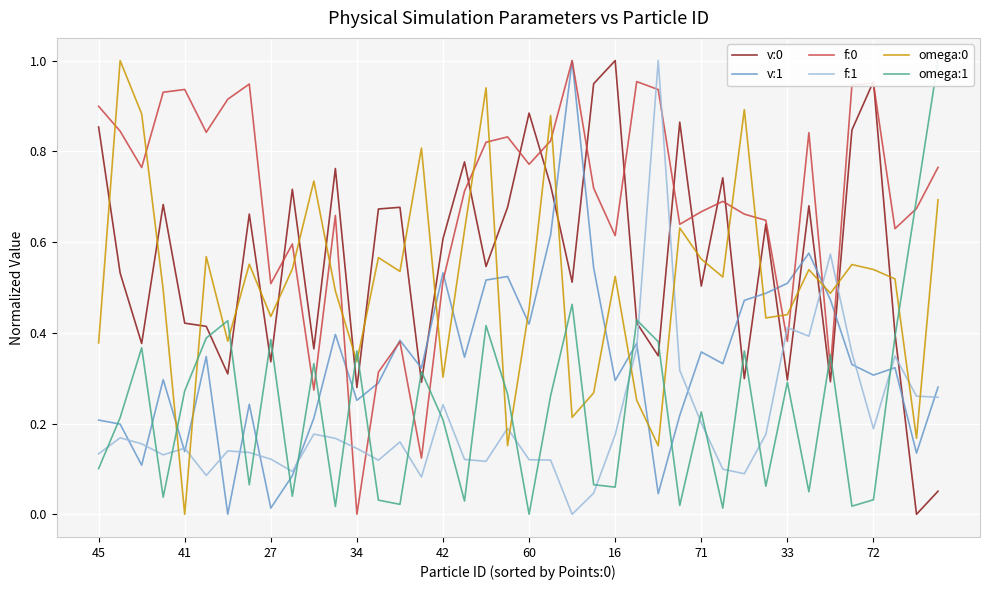

The value of v:1 at 14 is 0.4. True or false?

True